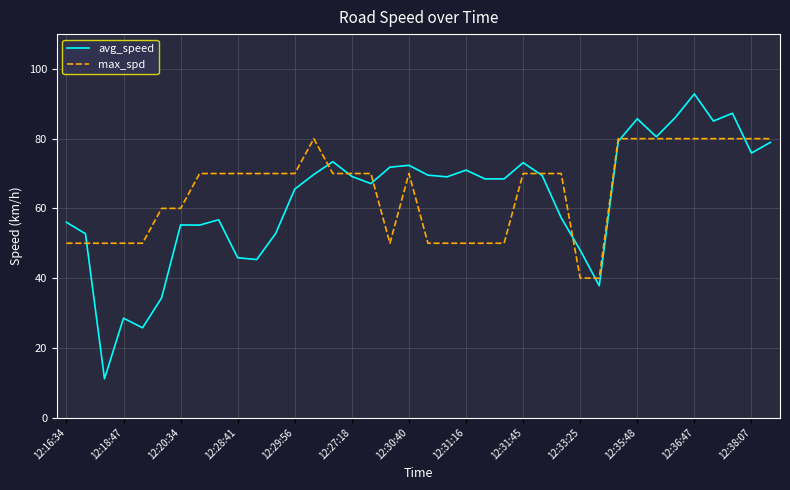

Which series has the widest spread of values?

avg_speed